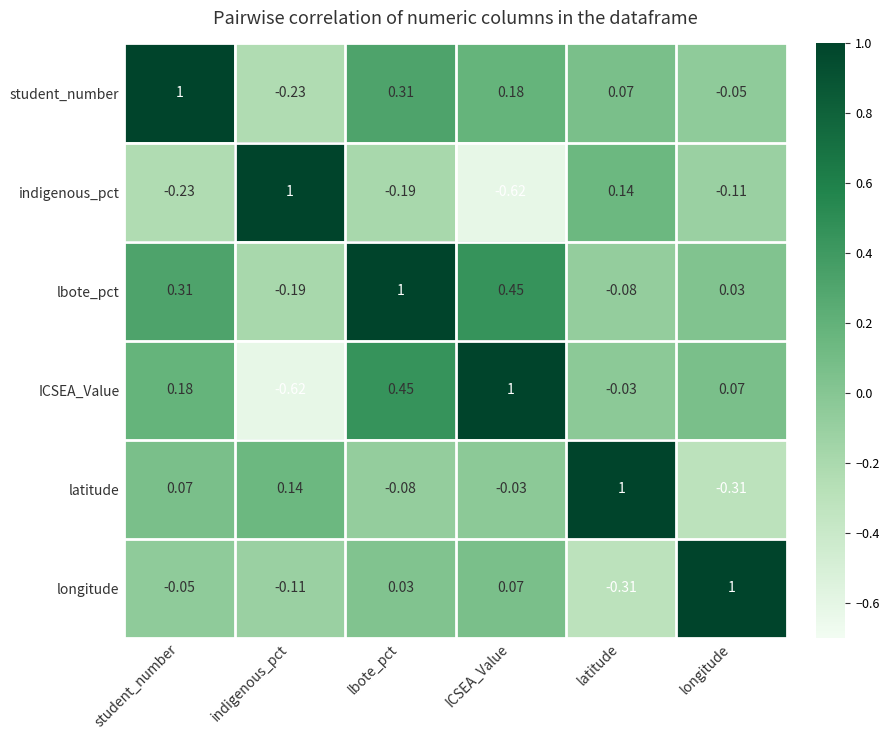

Which category has the lowest value in the lbote_pct series?

indigenous_pct